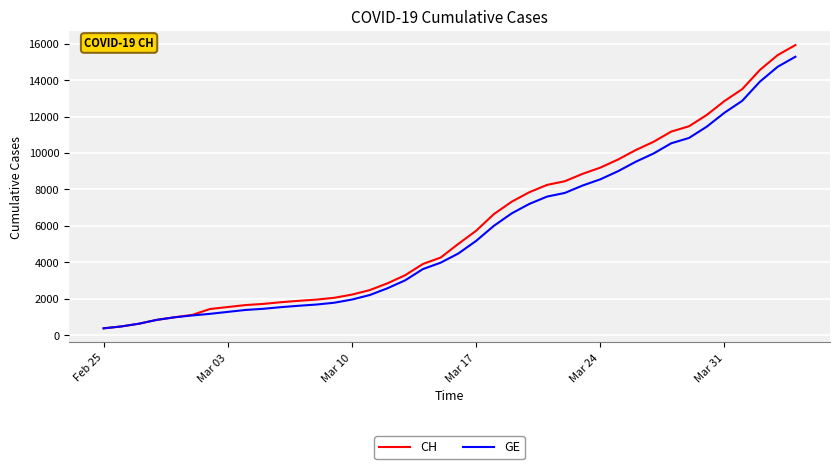

Which series has the widest spread of values?

CH